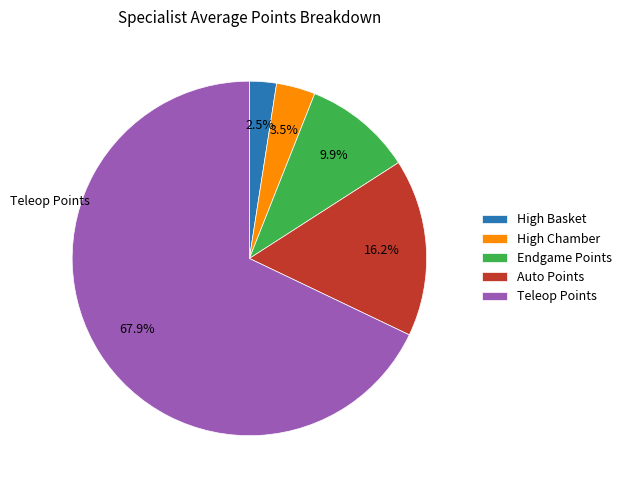

To the nearest percent, what is the average slice percentage?

20%